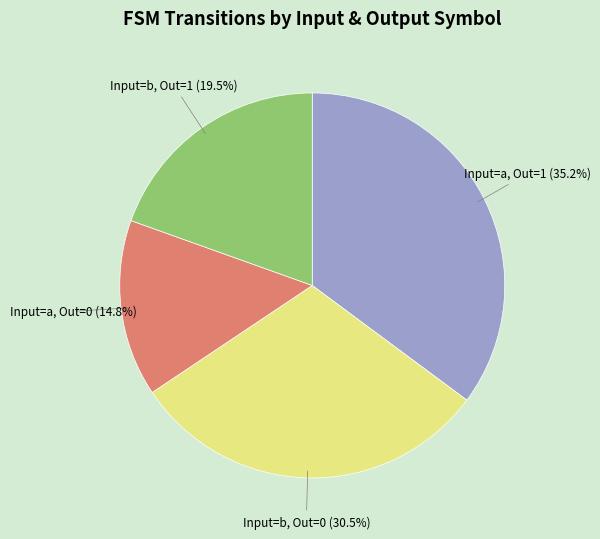

Is there a majority slice in this chart?

No